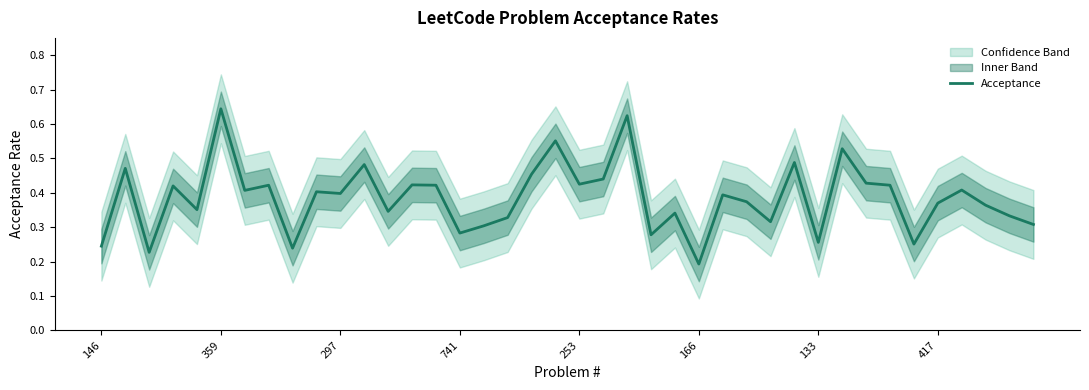

What is the change in value from 8 to 21?

+0.2